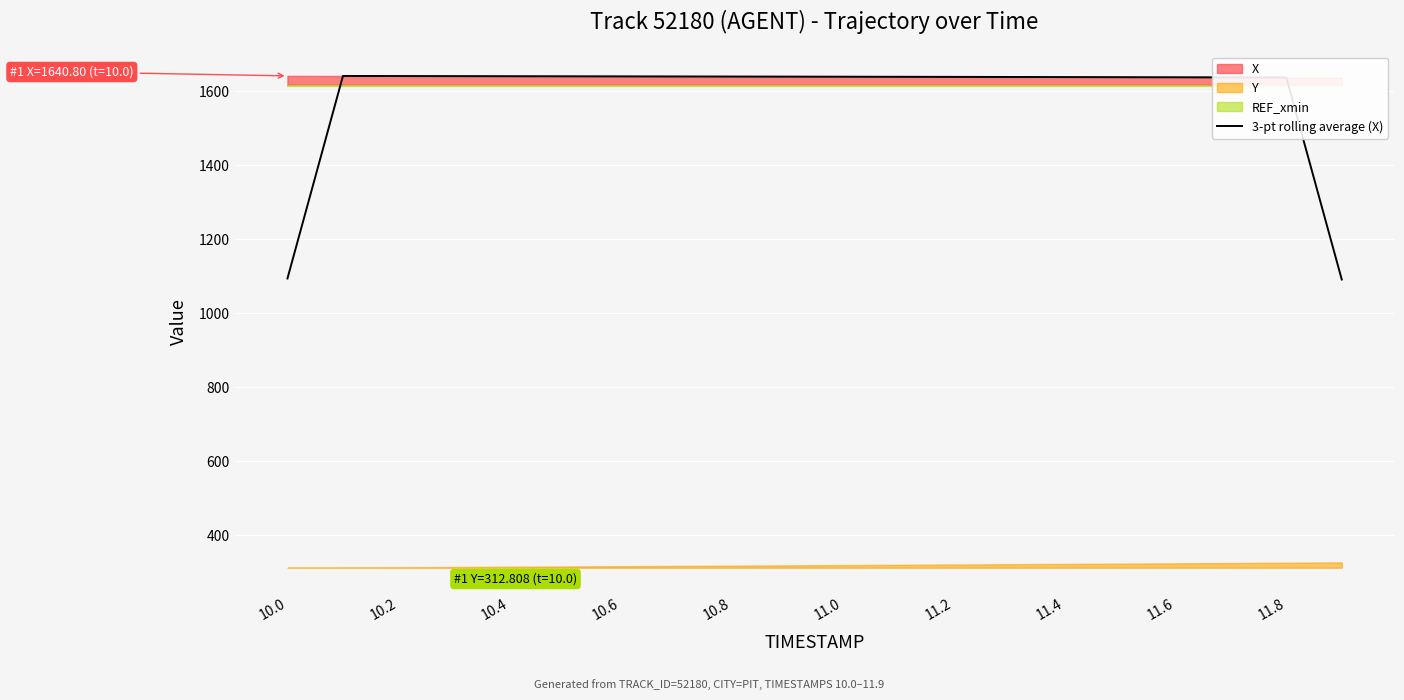

What is the maximum value for 3-pt rolling average (X)?

1640.6